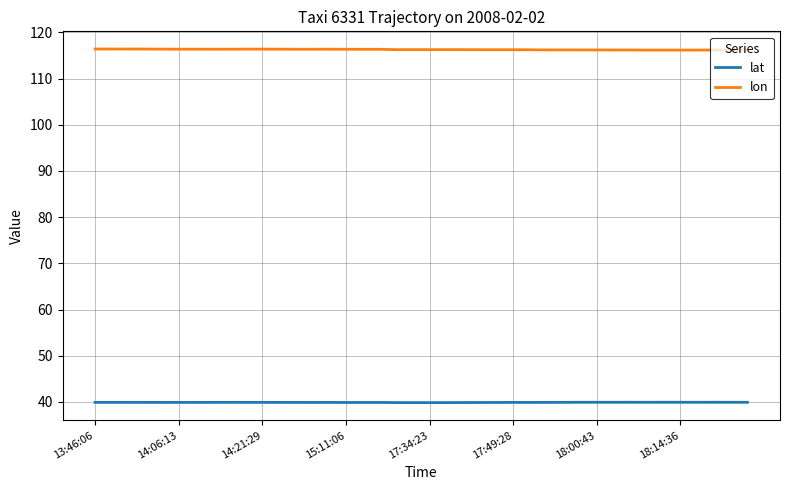

True or false: lon and lat intersect in this chart.

False